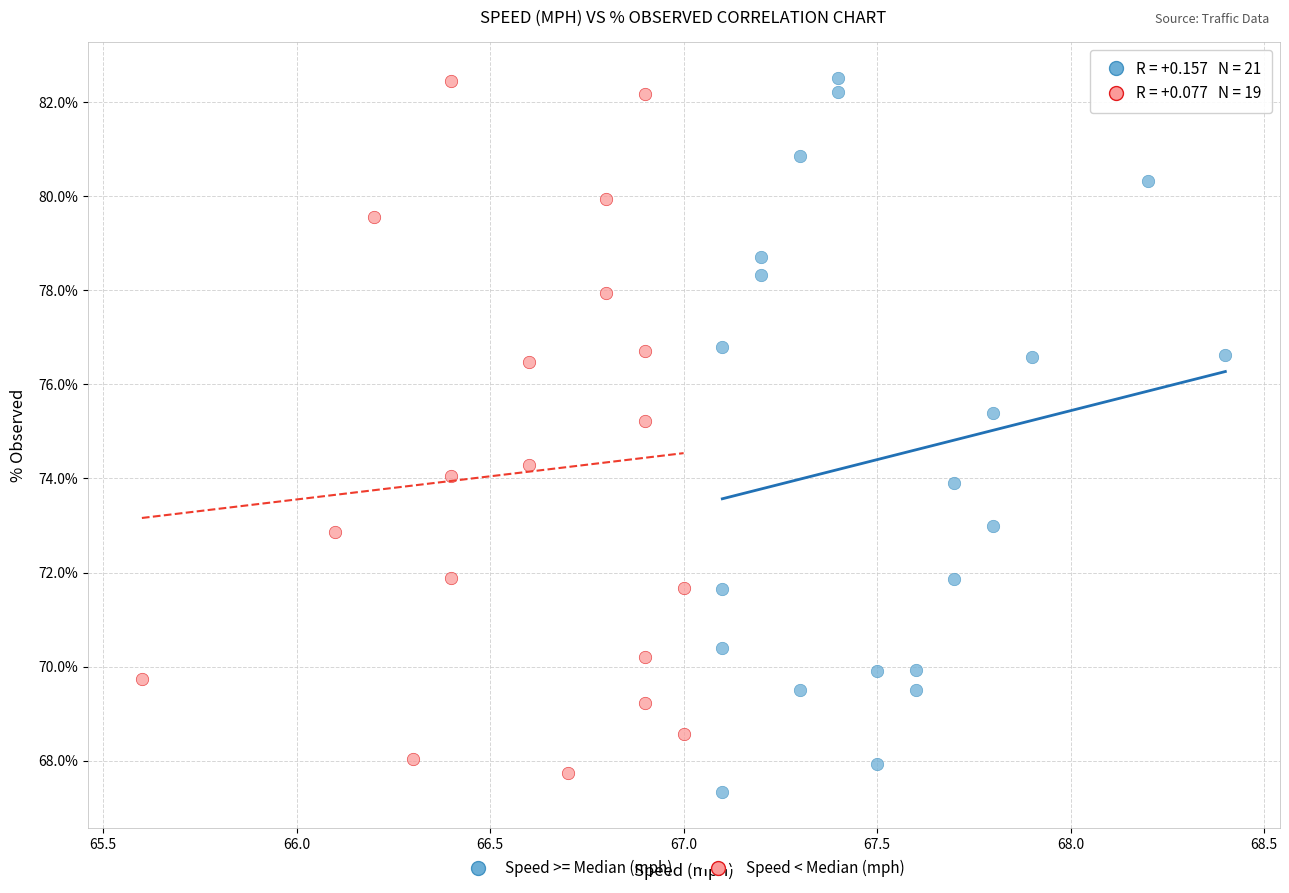

Which series contains the lowest Y value?

Speed >= Median (mph)